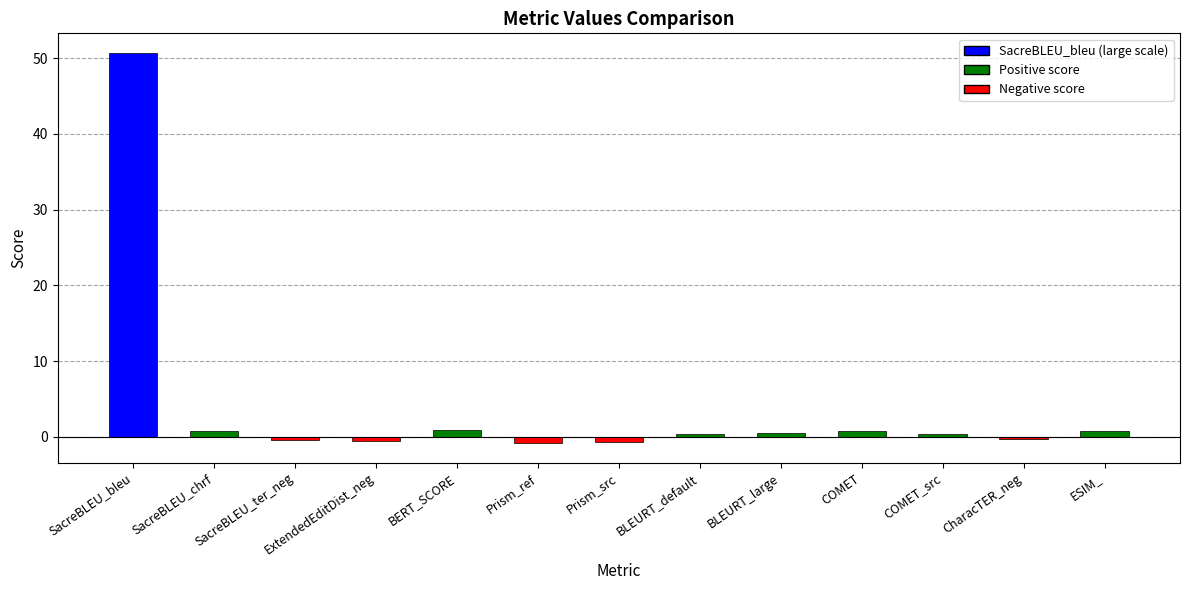

What is the smallest value displayed?

-0.8